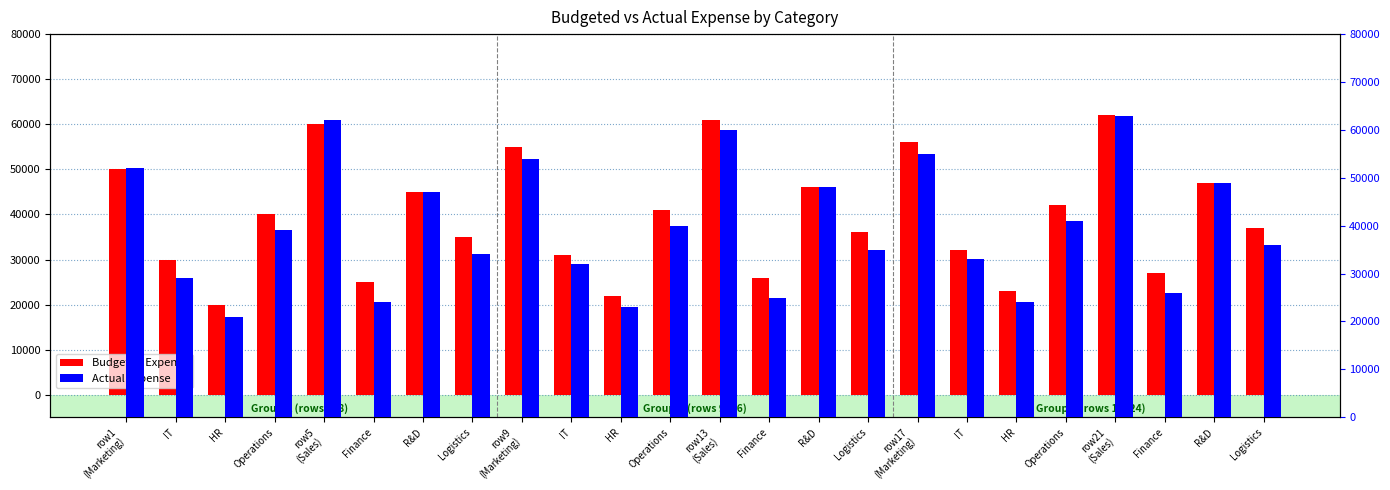

How many series are shown in this chart?

2